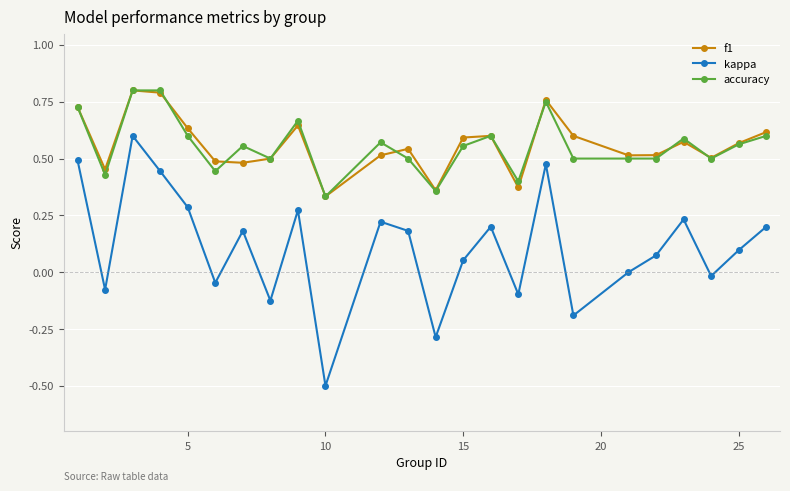

True or false: accuracy has more than 1 interior local peaks.

True